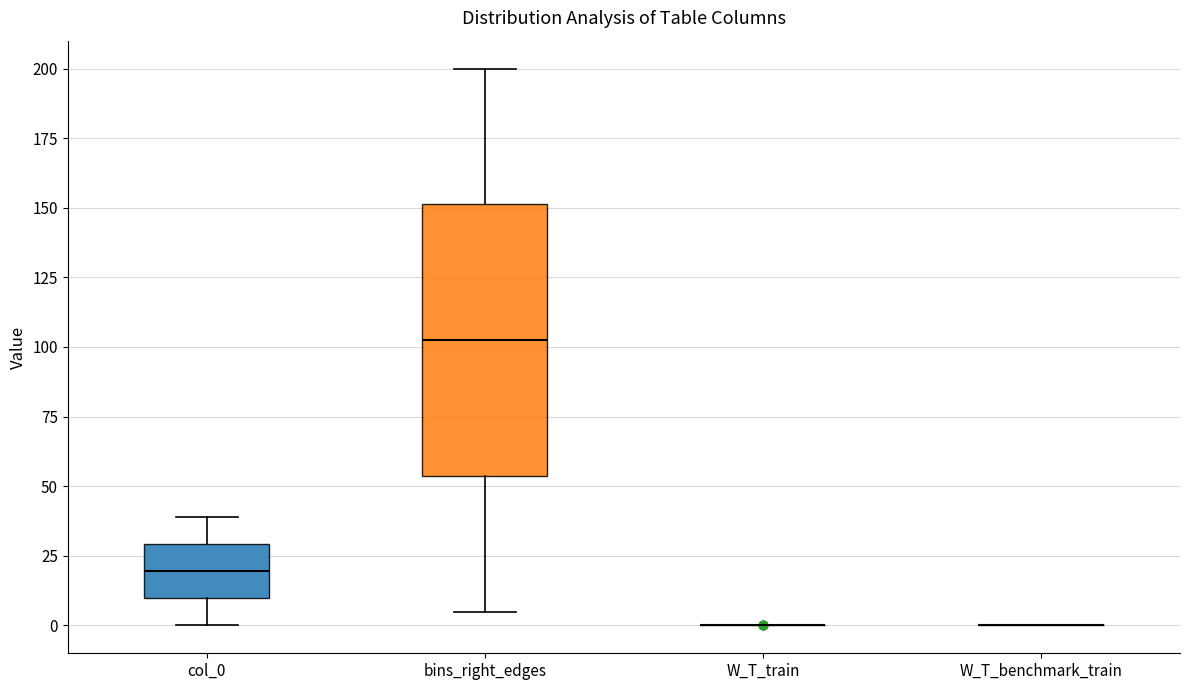

Reading left to right, read every box against the y-axis: the position of its median line, the range the box covers, and the ends of its whiskers. The values are not printed on the chart, so give them approximately, as read against the axis.

col_0: median 20, box 10 to 30, whiskers 0 to 40
bins_right_edges: median 105, box 55 to 150, whiskers 5 to 200
W_T_train: box collapsed to a line at 0, whiskers 0 to 0
W_T_benchmark_train: box collapsed to a line at 0, whiskers 0 to 0